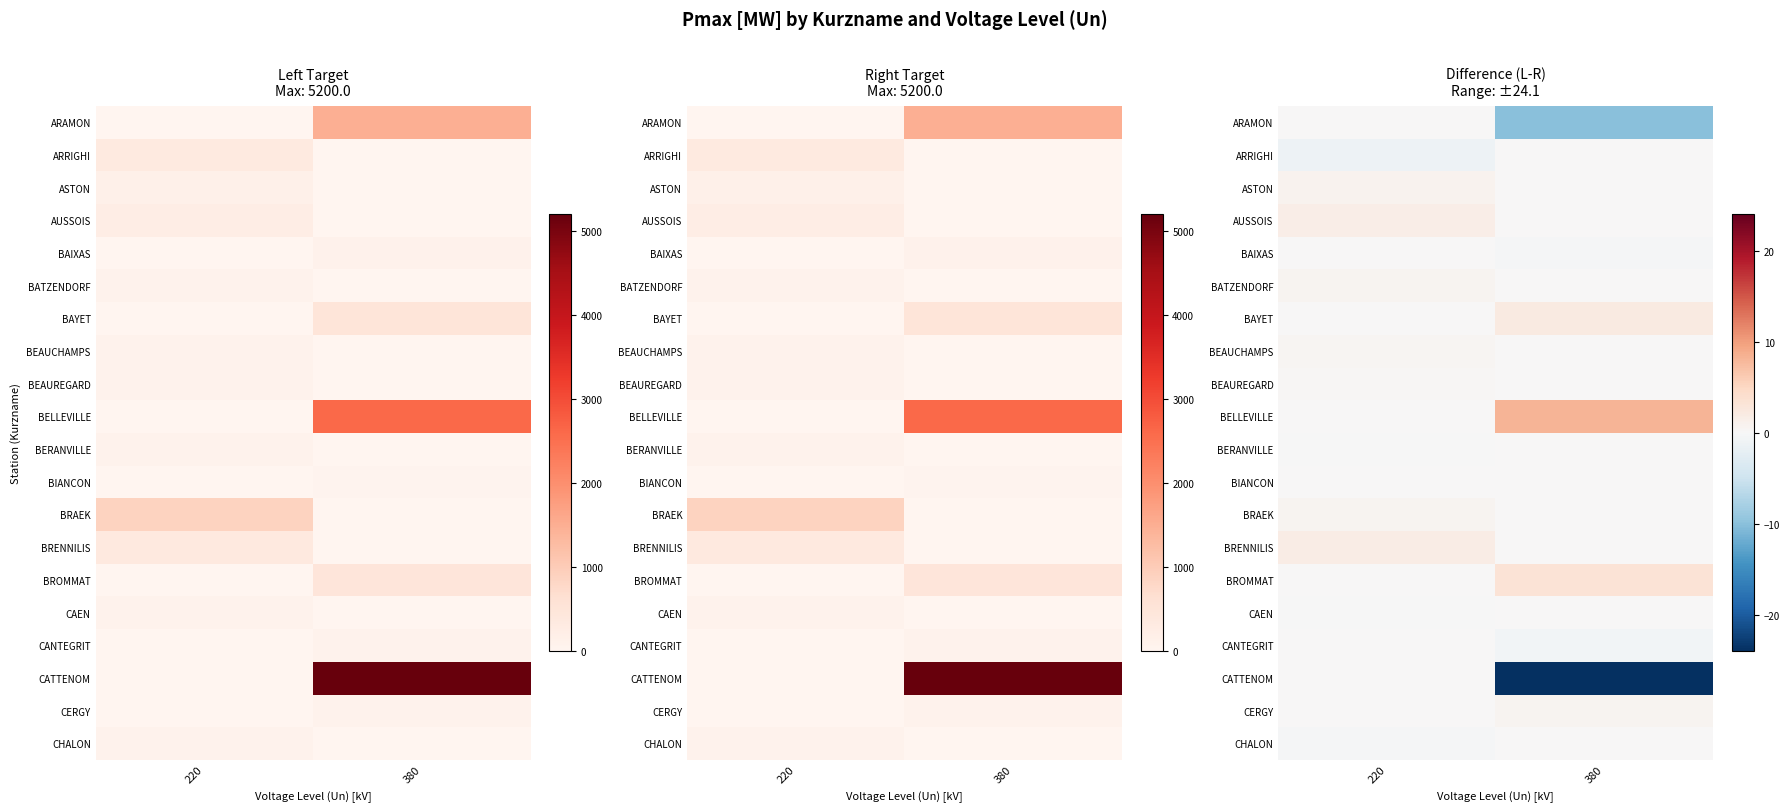

Is the value of BEAUCHAMPS at 380 greater than the value of ARAMON at 220?

No